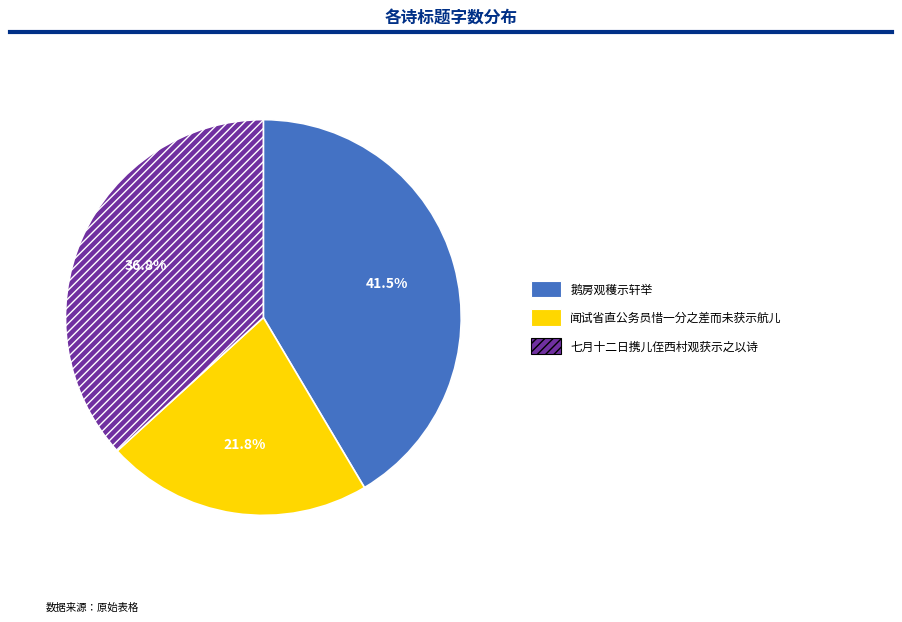

Which category has the smallest portion of the pie?

闻试省直公务员惜一分之差而未获示航儿